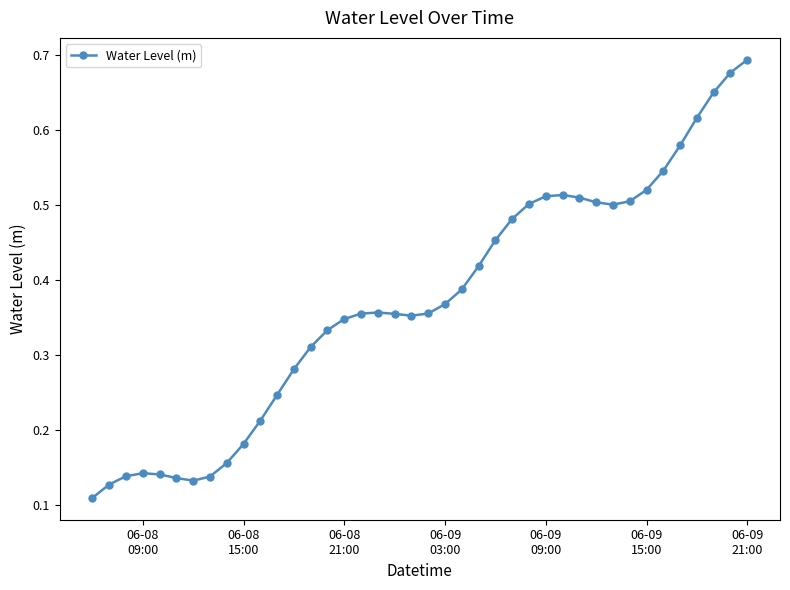

True or false: there are more than 2 points higher than both neighbors.

True